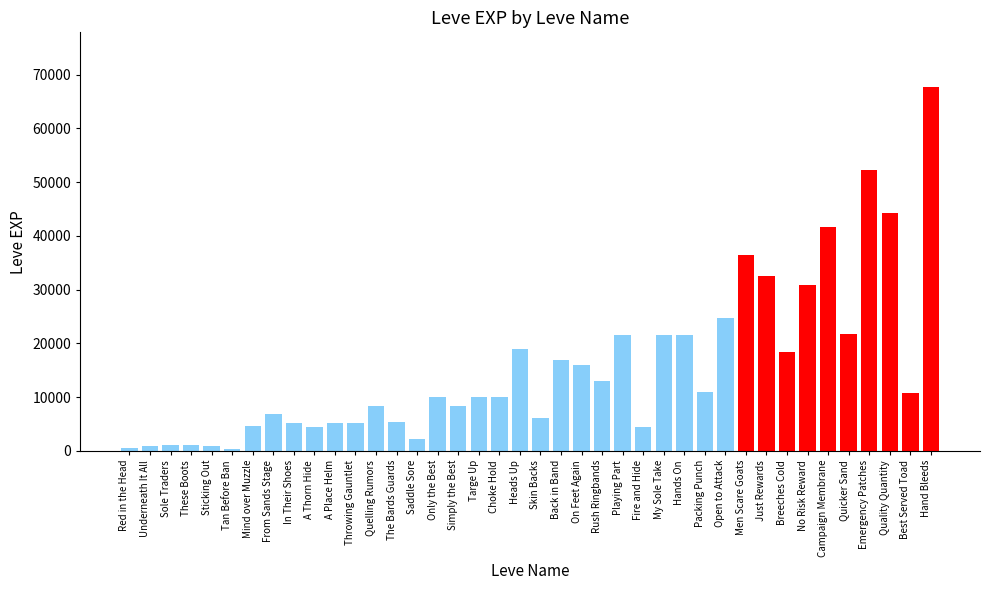

The chart shows a value of 2706 at In Their Shoes. True or false?

False